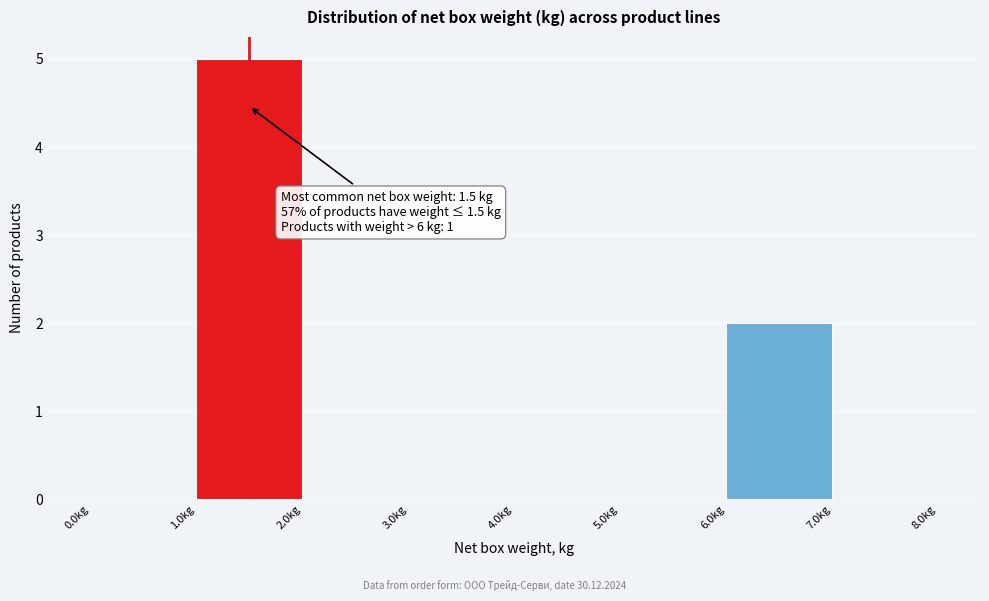

Over which range of the x-axis is the bar tallest?

1 to 2